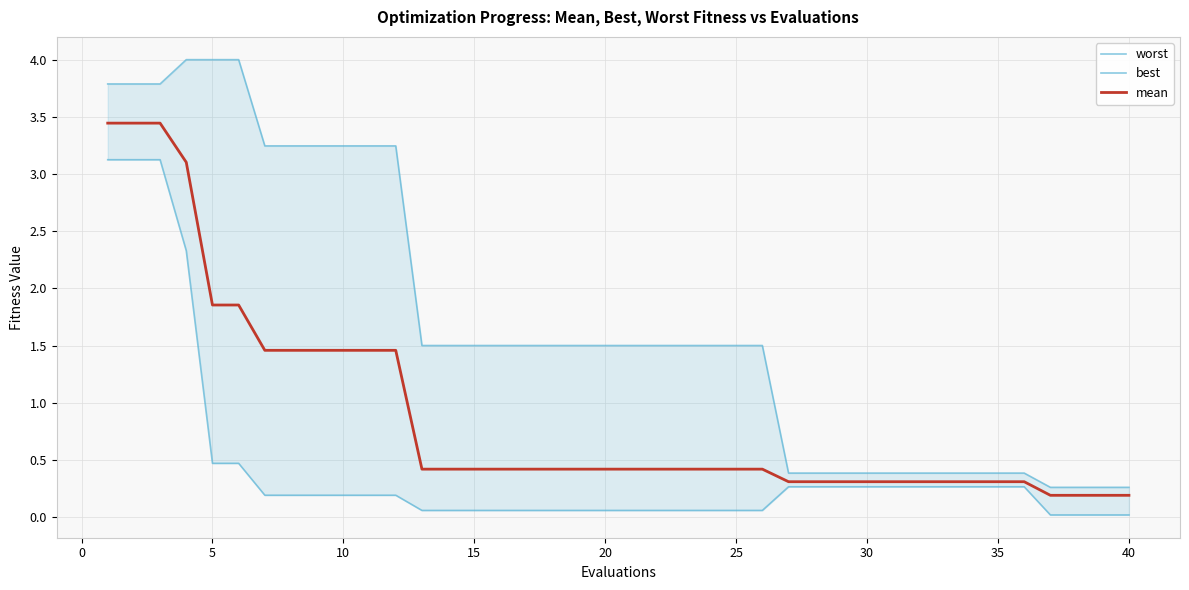

Is it true that mean equals 0.3 at 30?

True